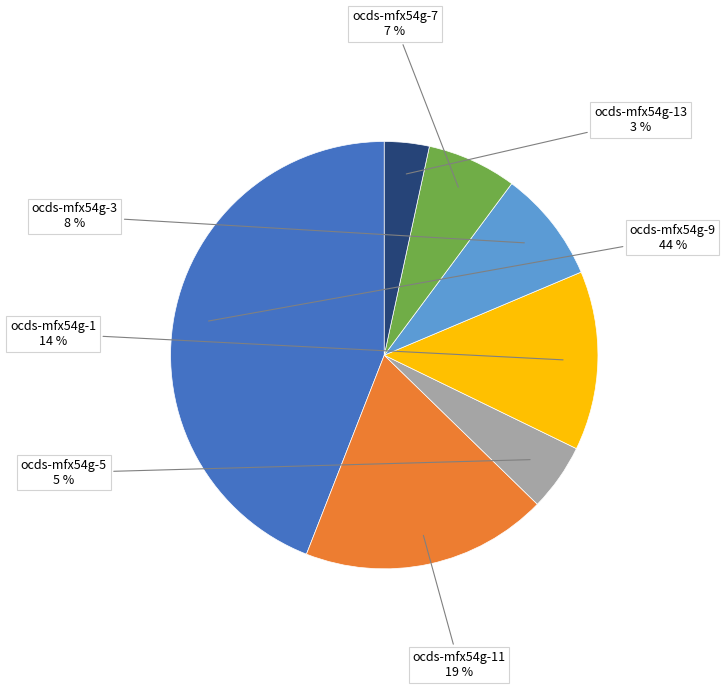

Rank the categories by value from highest to lowest.

ocds-mfx54g-9, ocds-mfx54g-11, ocds-mfx54g-1, ocds-mfx54g-3, ocds-mfx54g-7, ocds-mfx54g-5, ocds-mfx54g-13